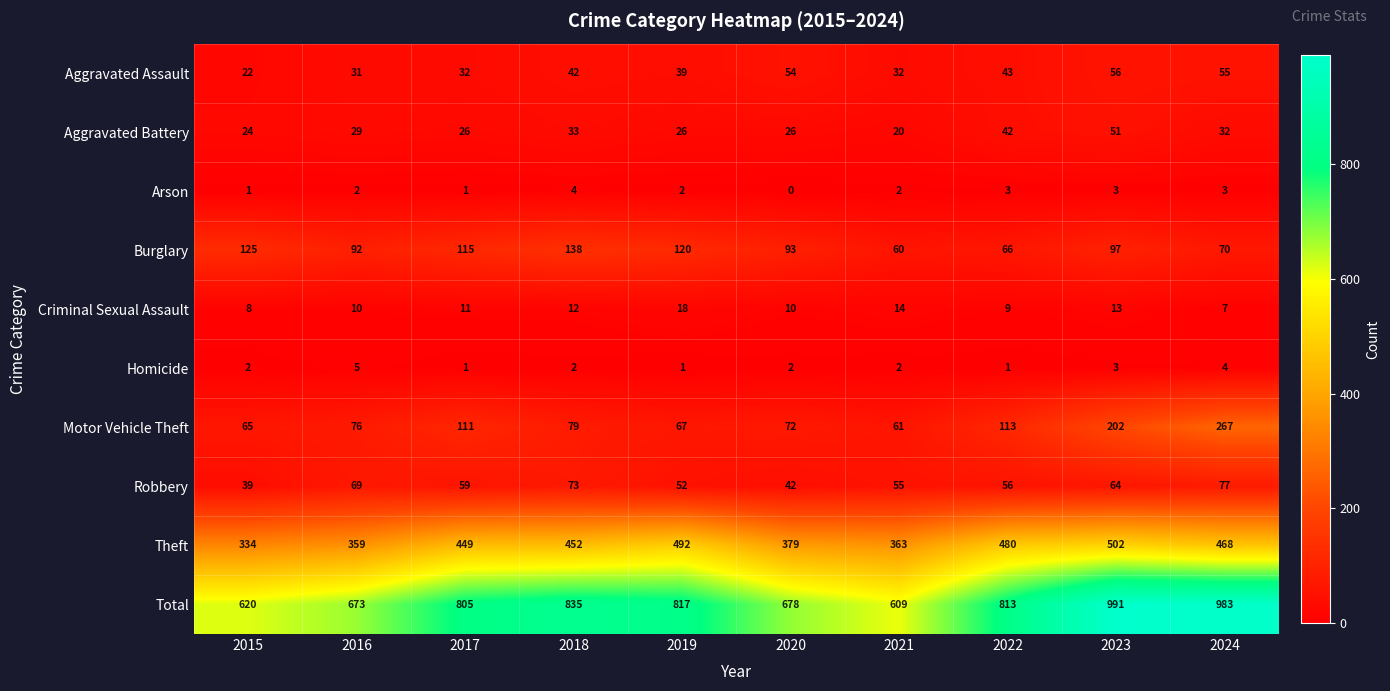

At which label is Burglary closest to 99?

2023